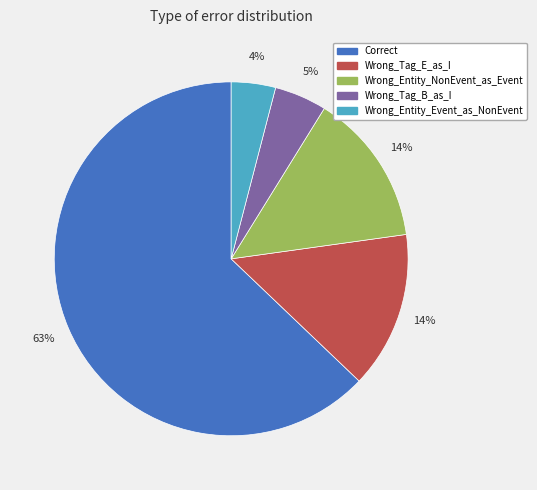

Combined, do Wrong_Entity_Event_as_NonEvent and Wrong_Entity_NonEvent_as_Event account for over 50%?

No